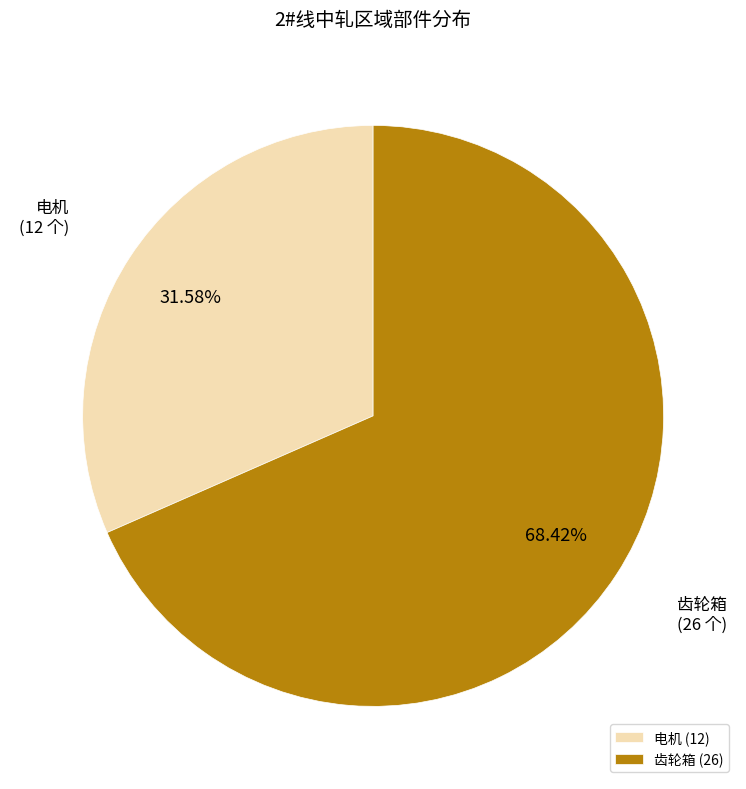

Is it true that 齿轮箱 is 83% of the pie?

False